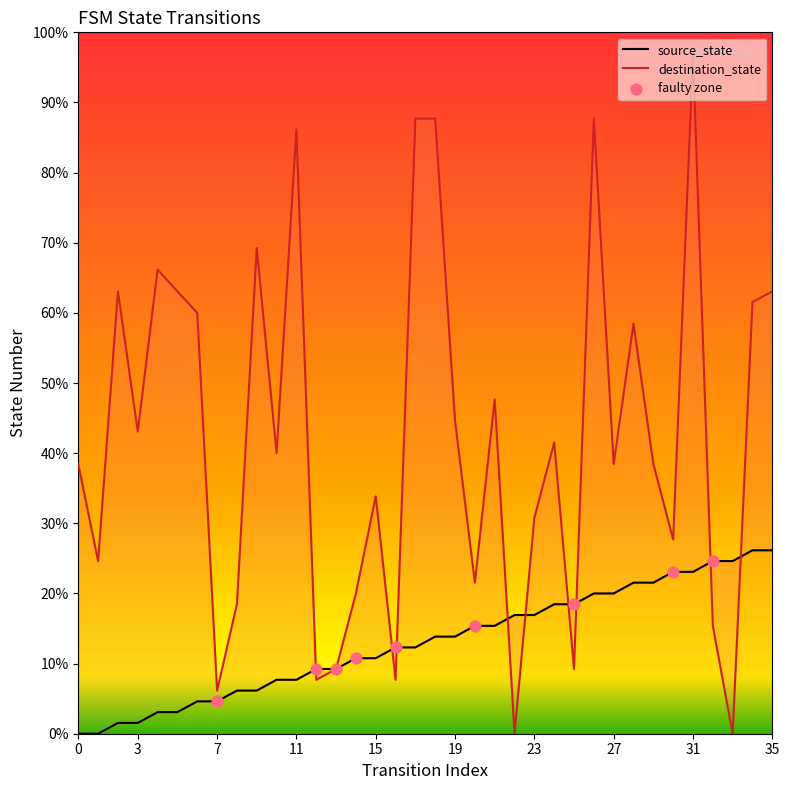

What is the total value across all series at 33?

16